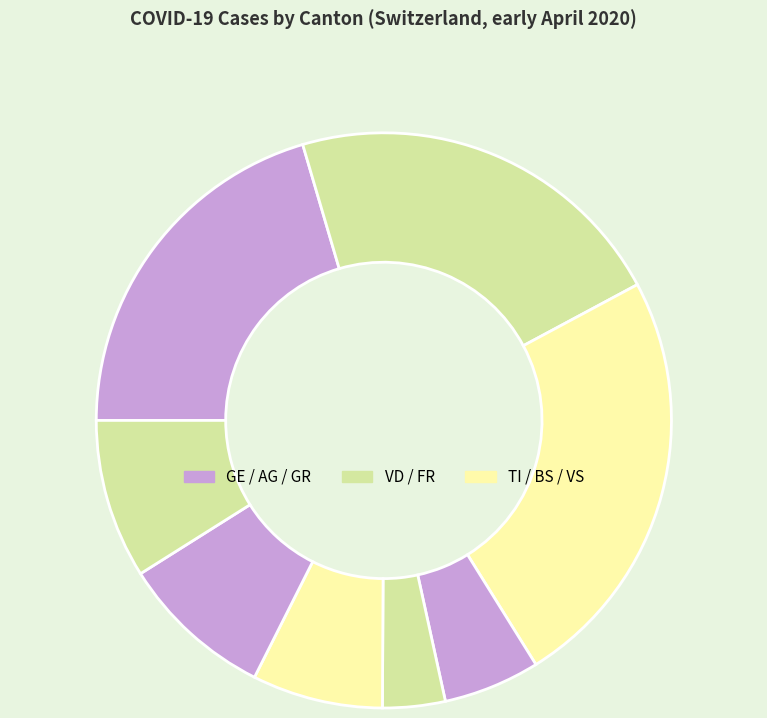

How many segments does this pie chart have?

8